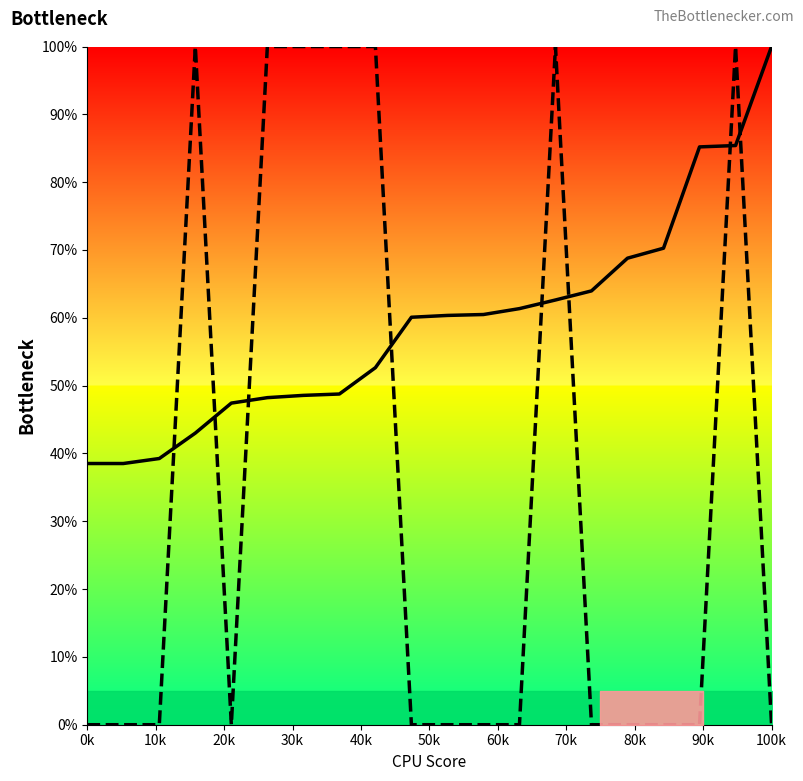

How many series are shown in this chart?

2